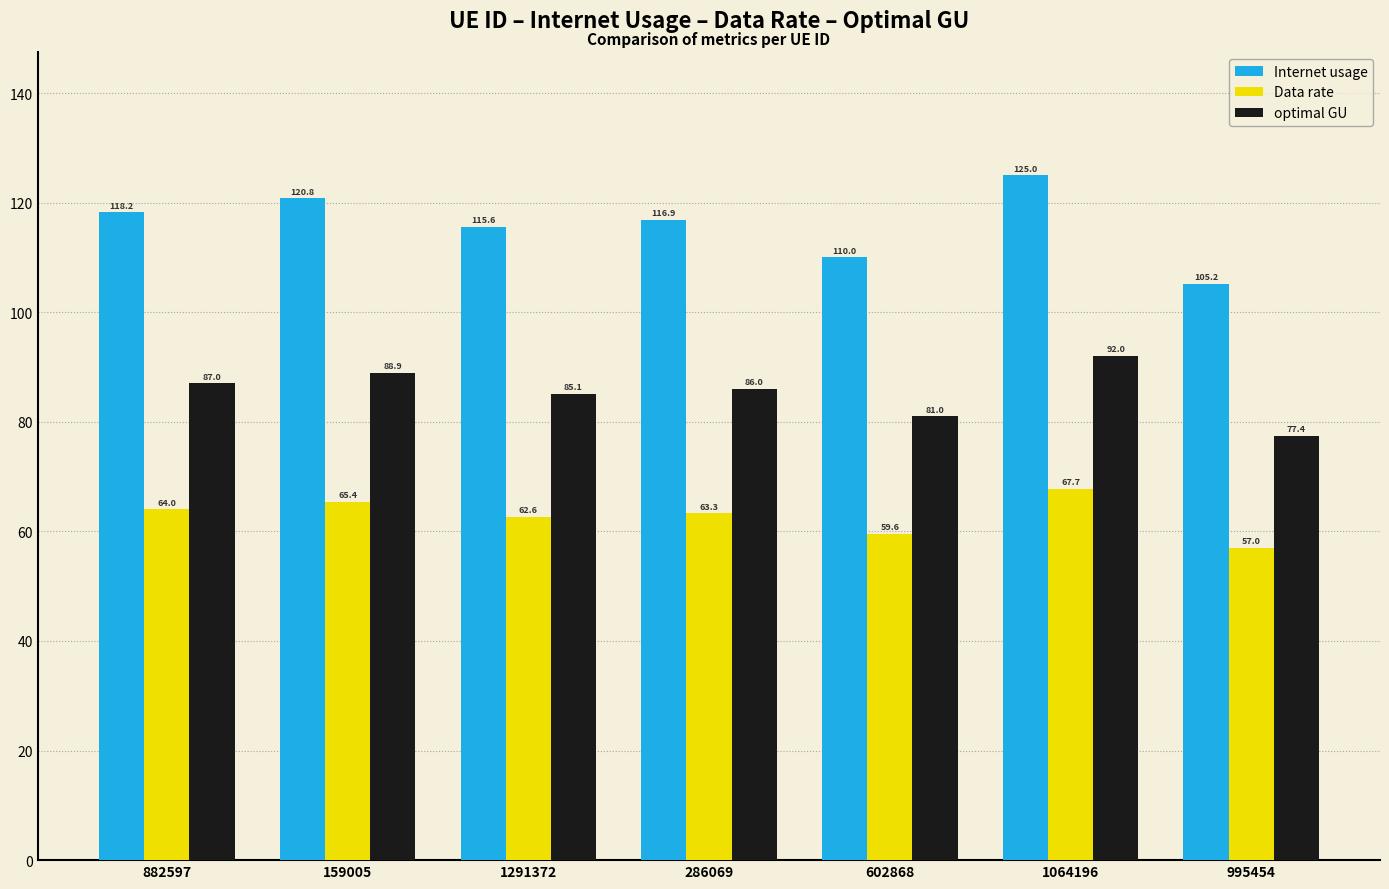

What is the minimum value shown in the chart?

57.0